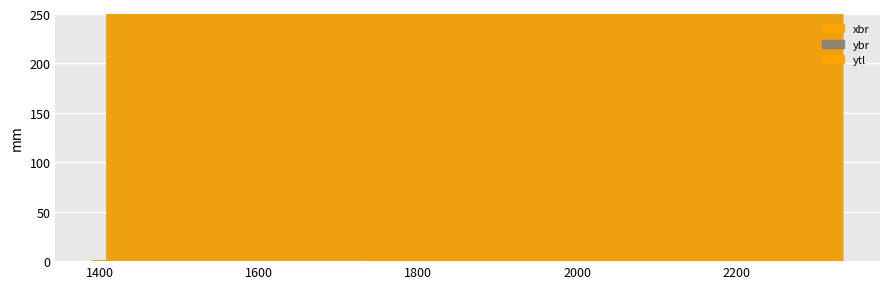

In xbr, how many points are higher than both neighbors (excluding endpoints)?

1